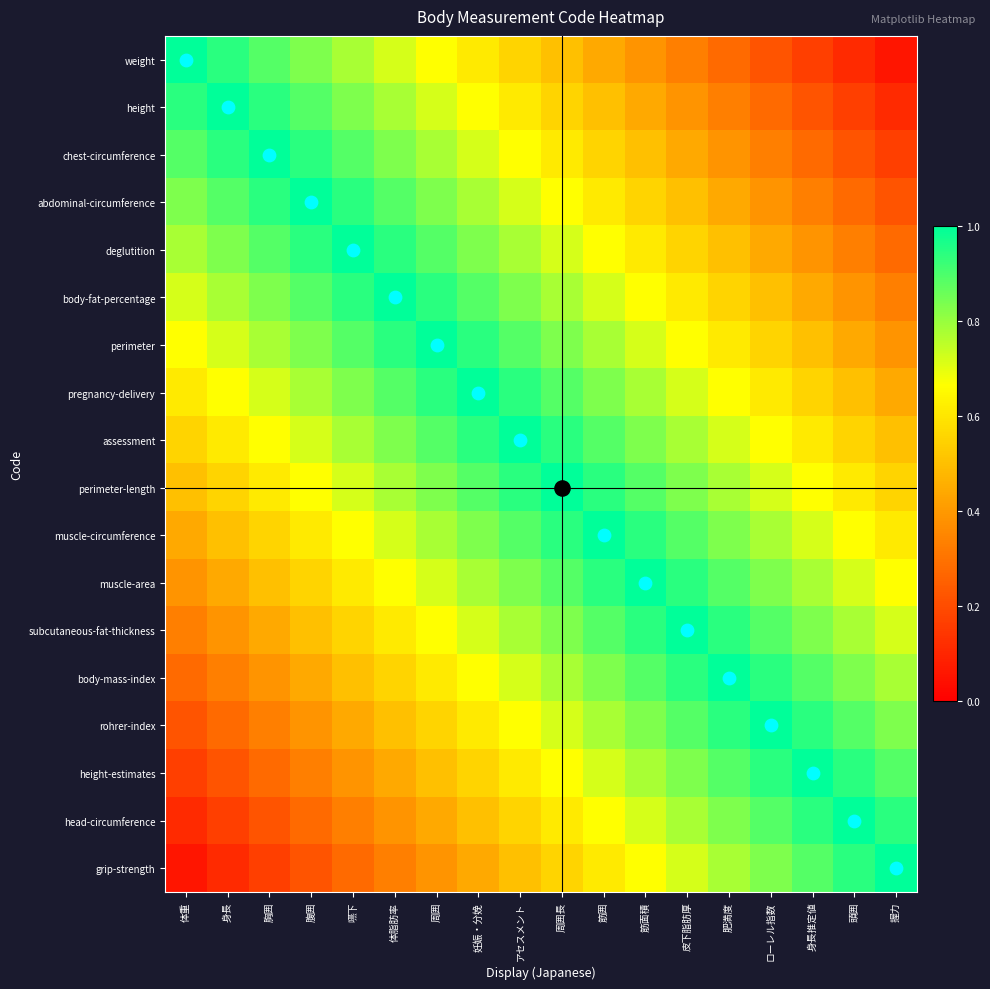

How many data points does each series have?

18